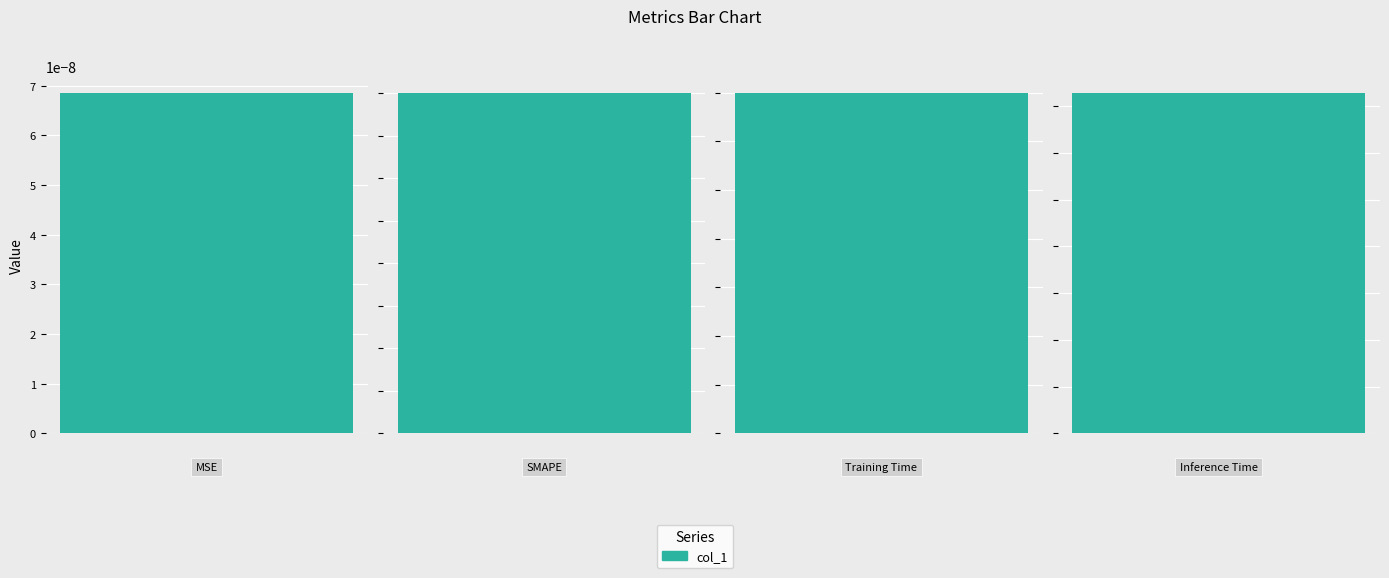

How many data points are less than 1?

2